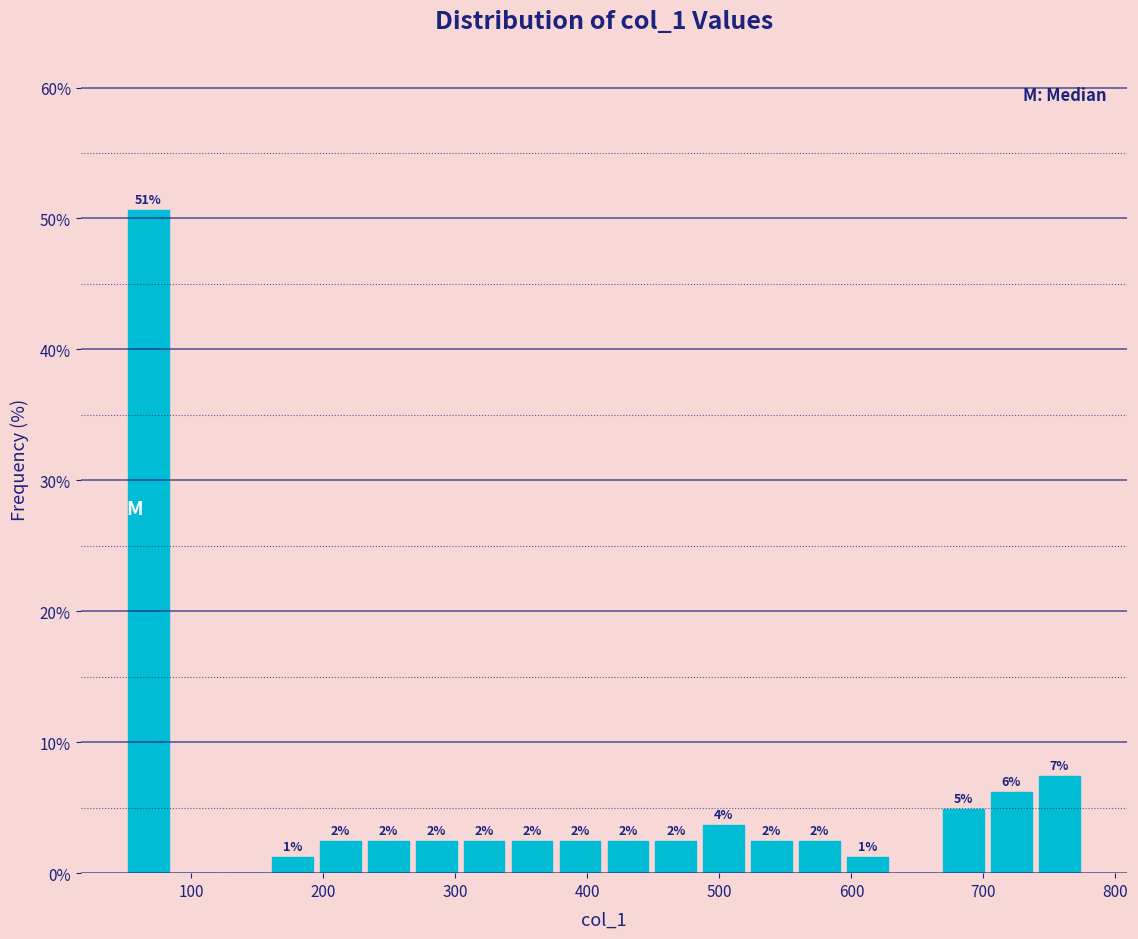

Around what value on the x-axis is the tallest bar? Give the approximate position of its centre, as read against the axis.

70